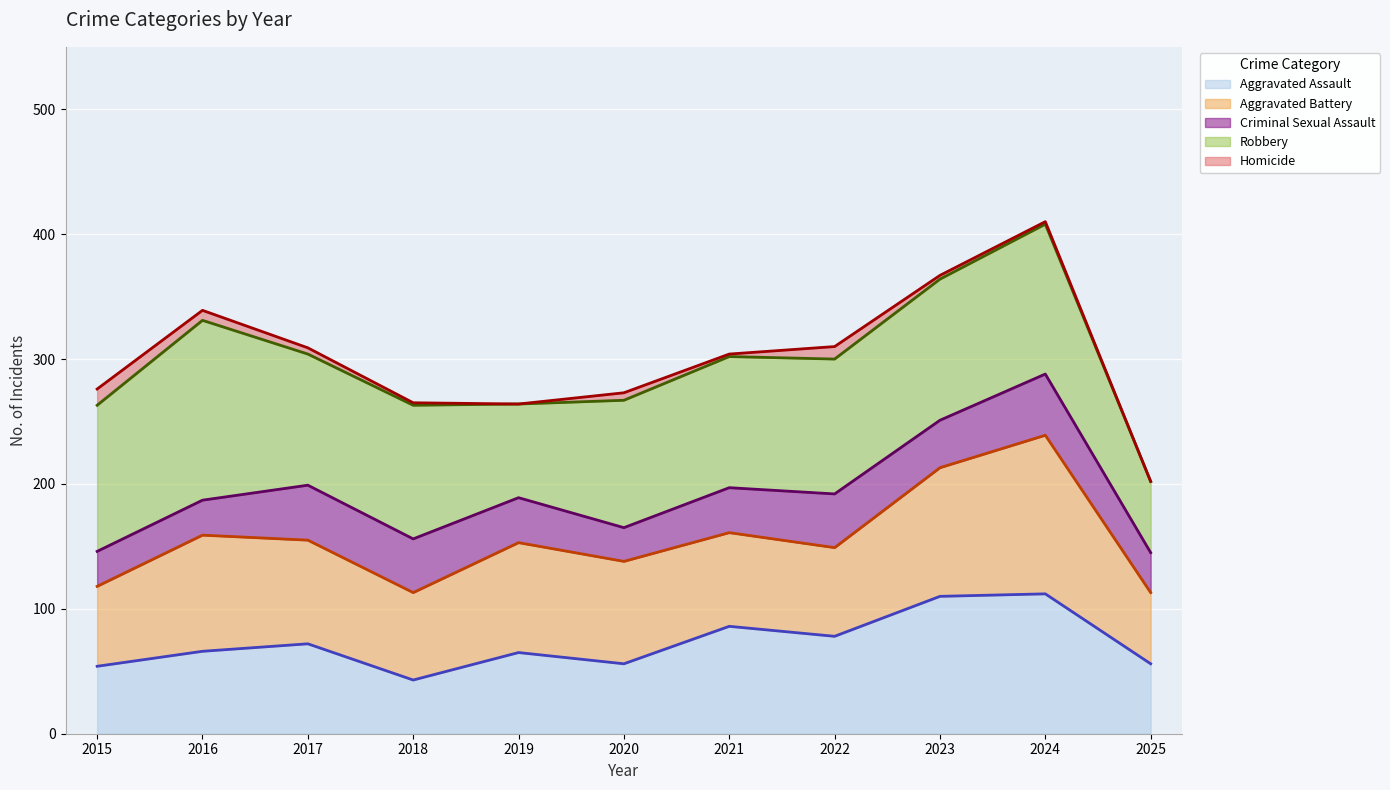

What is the difference between the maximum and minimum values in the Aggravated Assault (line) series?

69